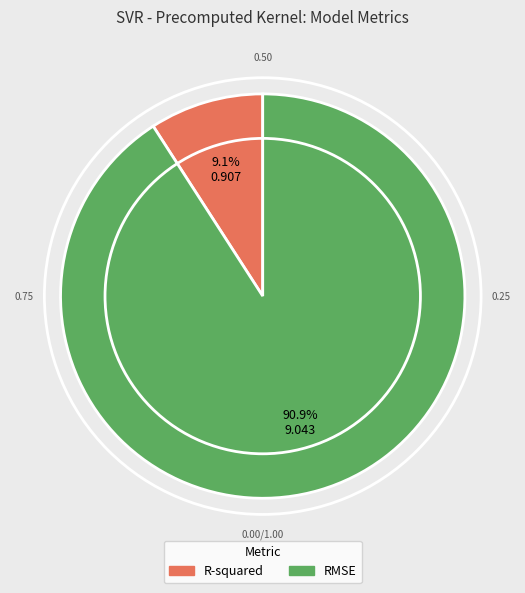

Which slice is the largest?

RMSE